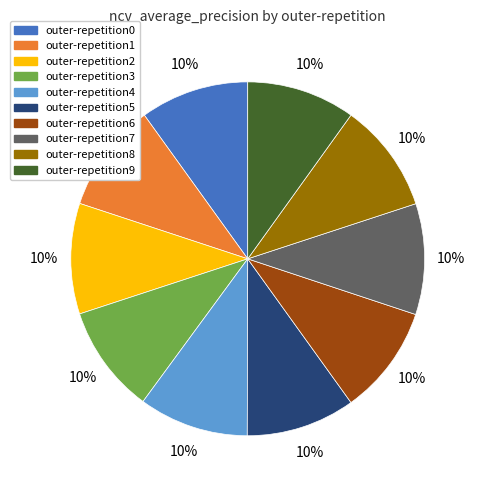

Is the sum of outer-repetition6 and outer-repetition1 greater than half?

No